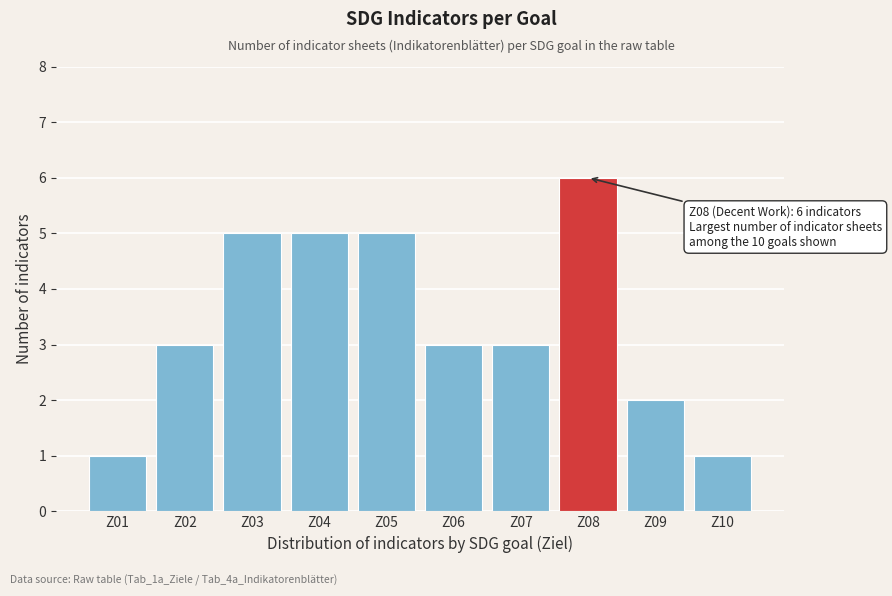

Reading left to right, transcribe all the data shown in this chart.

1	3	5	5	5	3	3	6	2	1